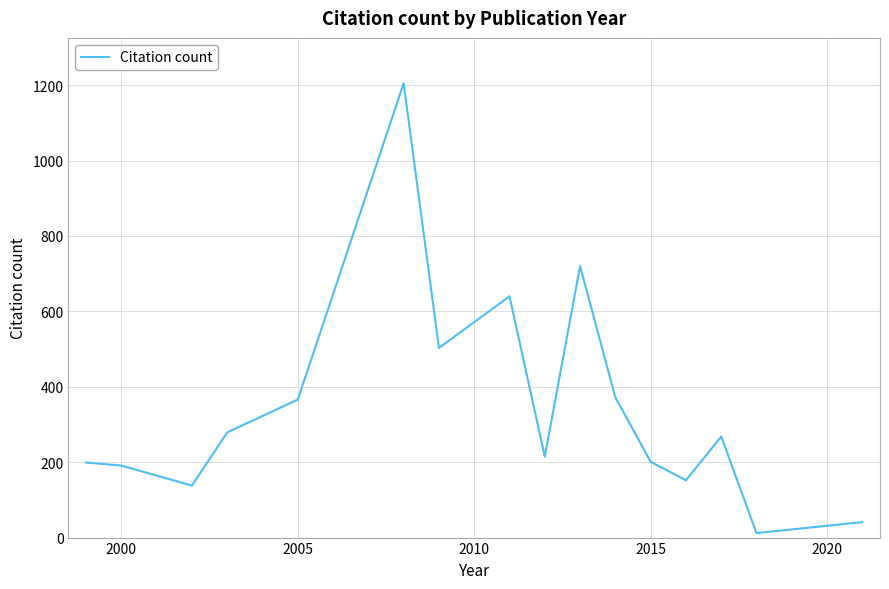

What is the greatest value displayed?

1205